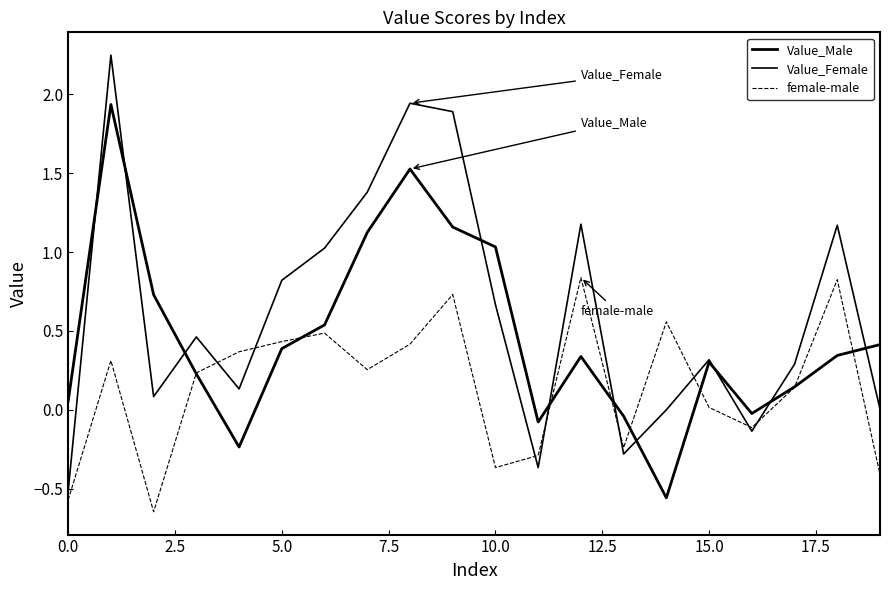

Which series has the largest total across all categories?

Value_Female